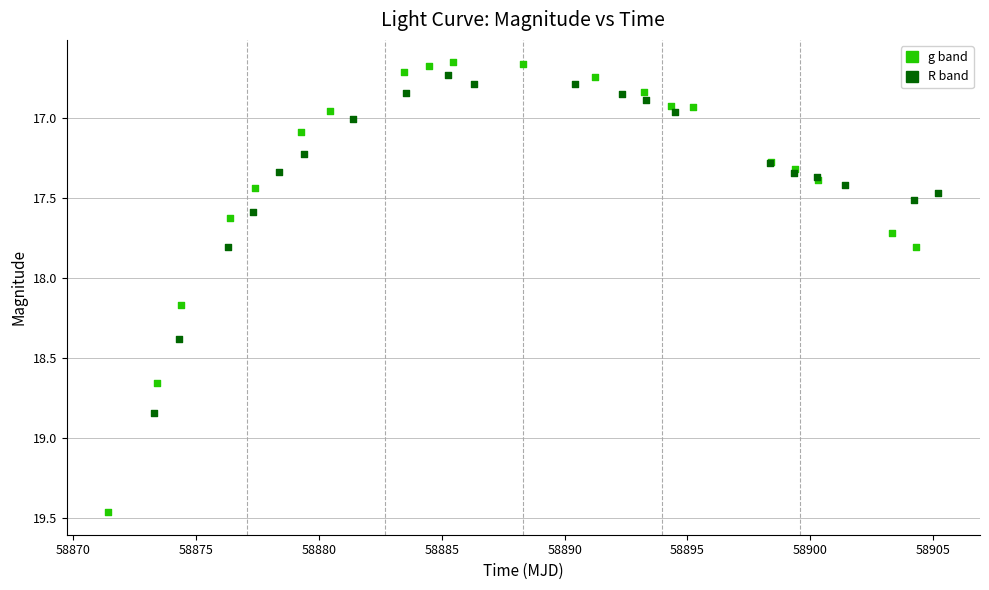

What are all the series names shown in the legend?

g band, R band